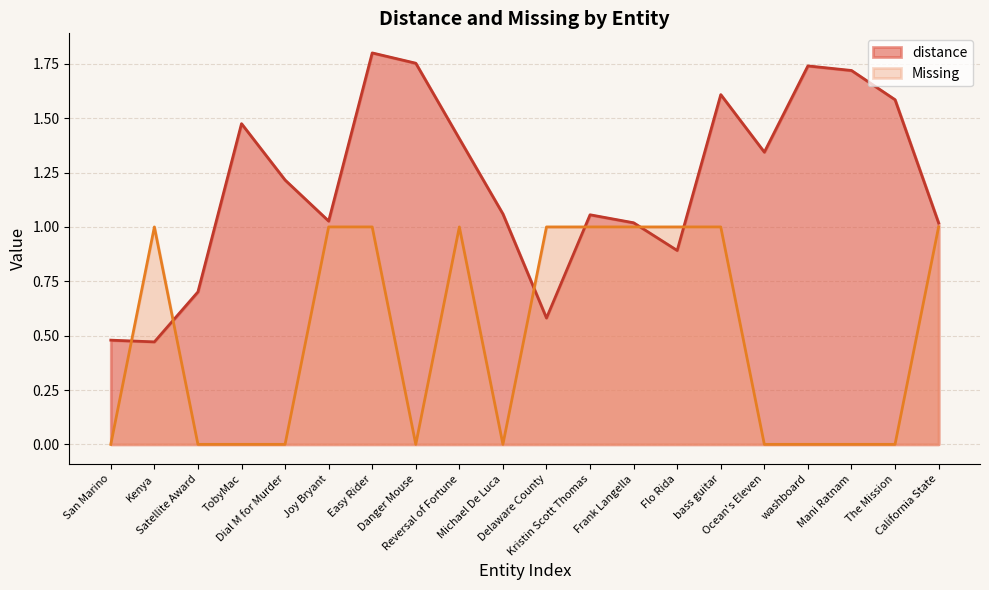

How many times do Missing and distance cross each other?

6